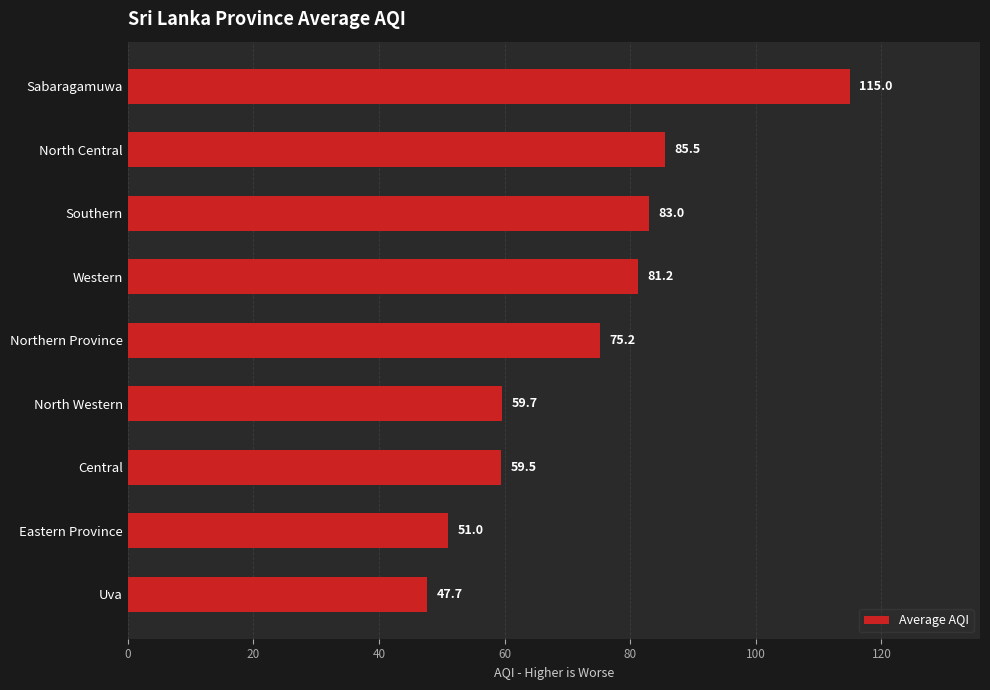

How many data points does each series have?

9